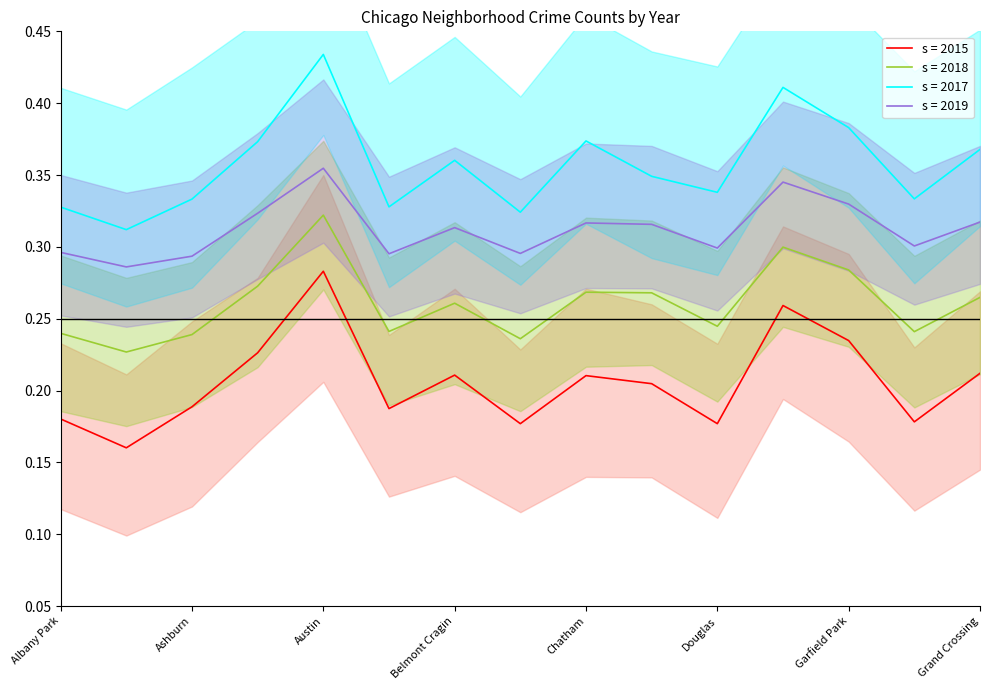

Which series has the widest spread of values?

2015